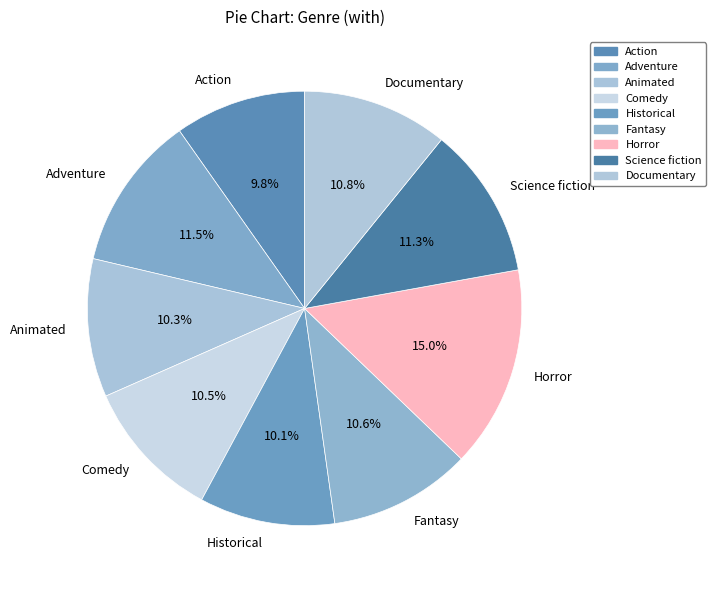

True or false: Documentary accounts for 11% of the total.

True